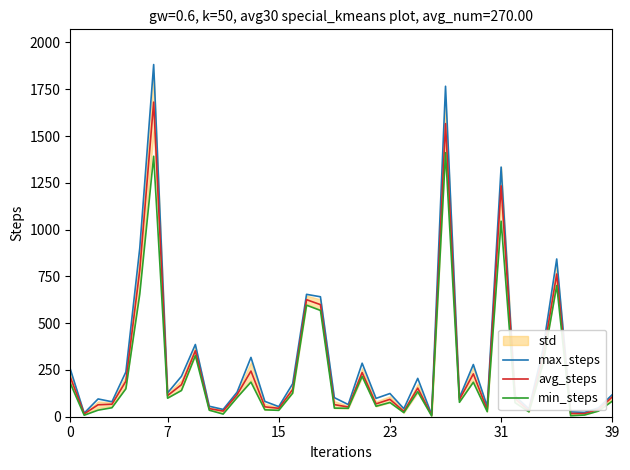

What is the total value across all series at 6?

4955.3